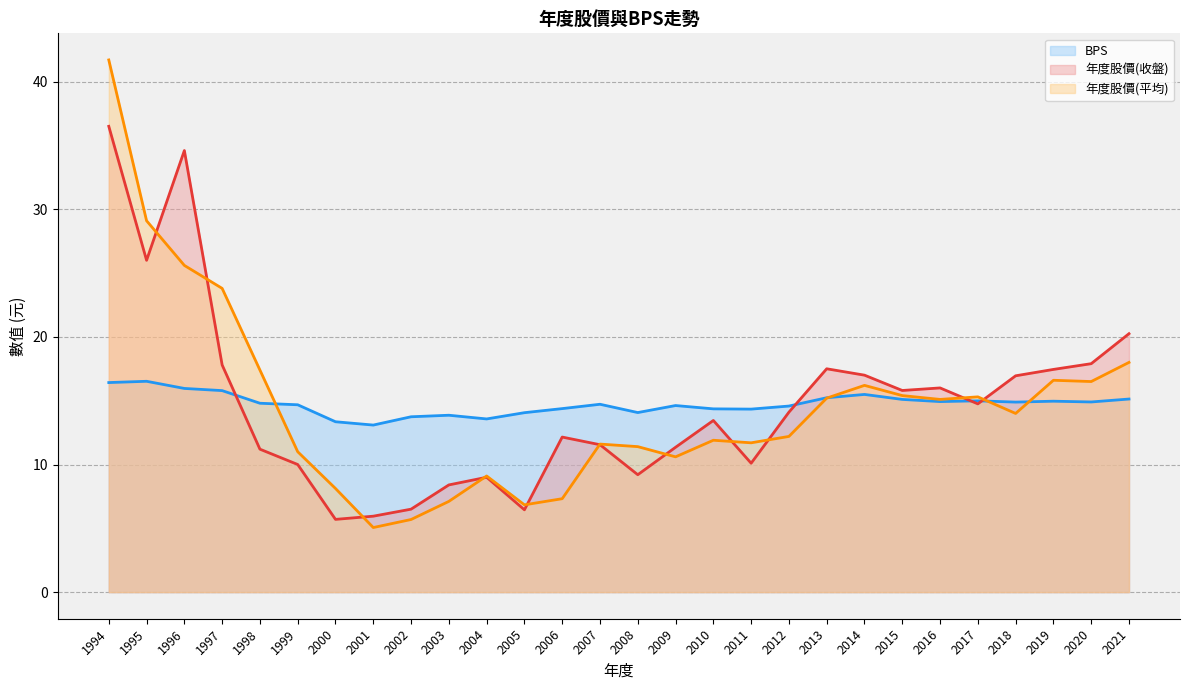

Which series ends up on top after the final intersection of 年度股價(收盤) and BPS?

年度股價(收盤)